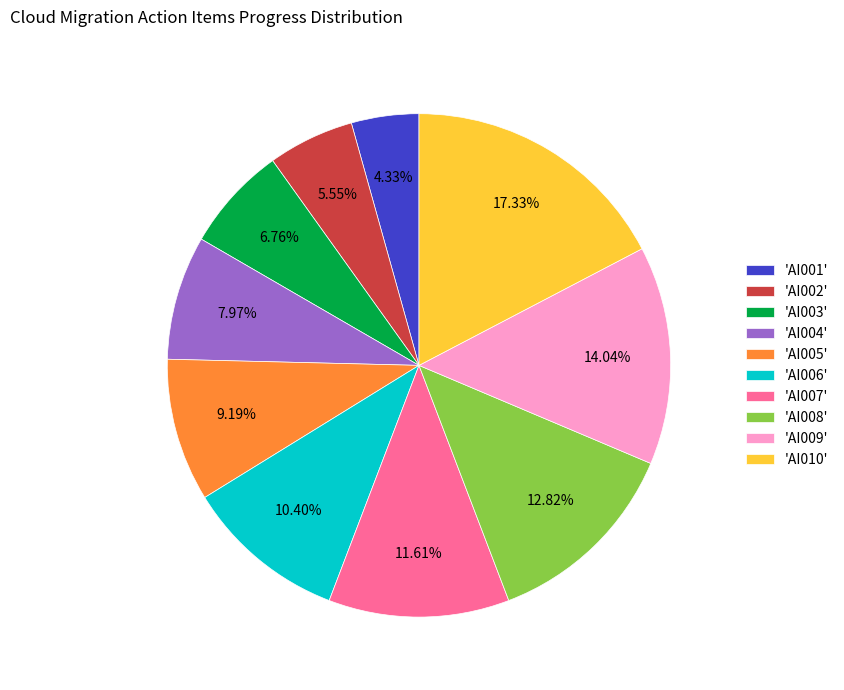

Do 'AI010' and 'AI001' together represent more than half of the pie?

No